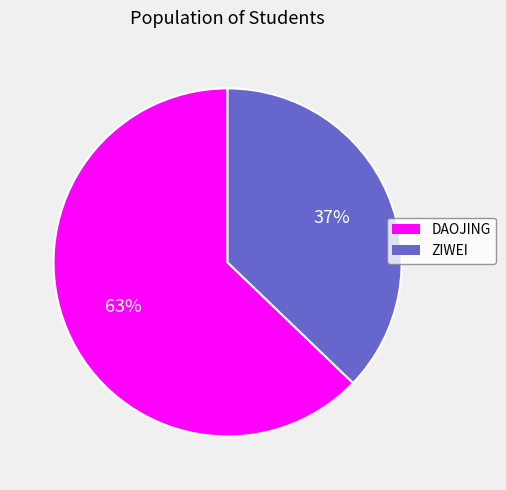

True or false: ZIWEI accounts for 37% of the total.

True